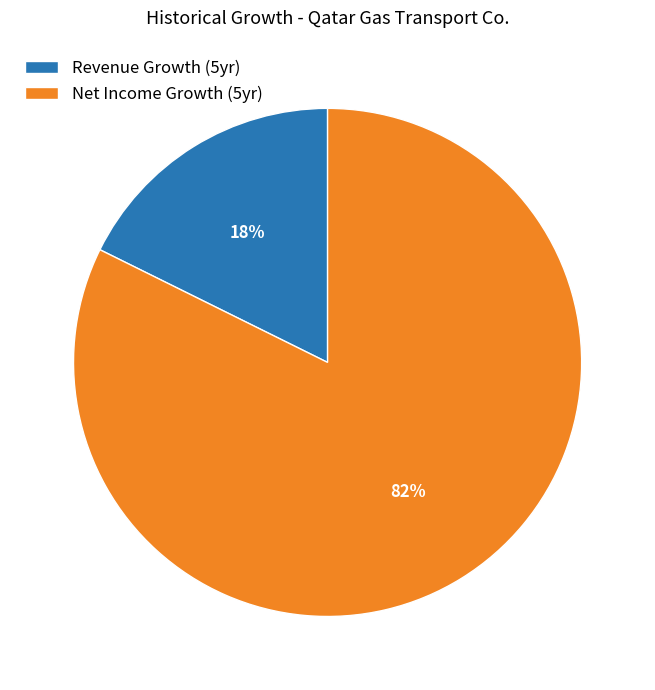

Which category has the biggest portion of the pie?

Net Income Growth (5yr)